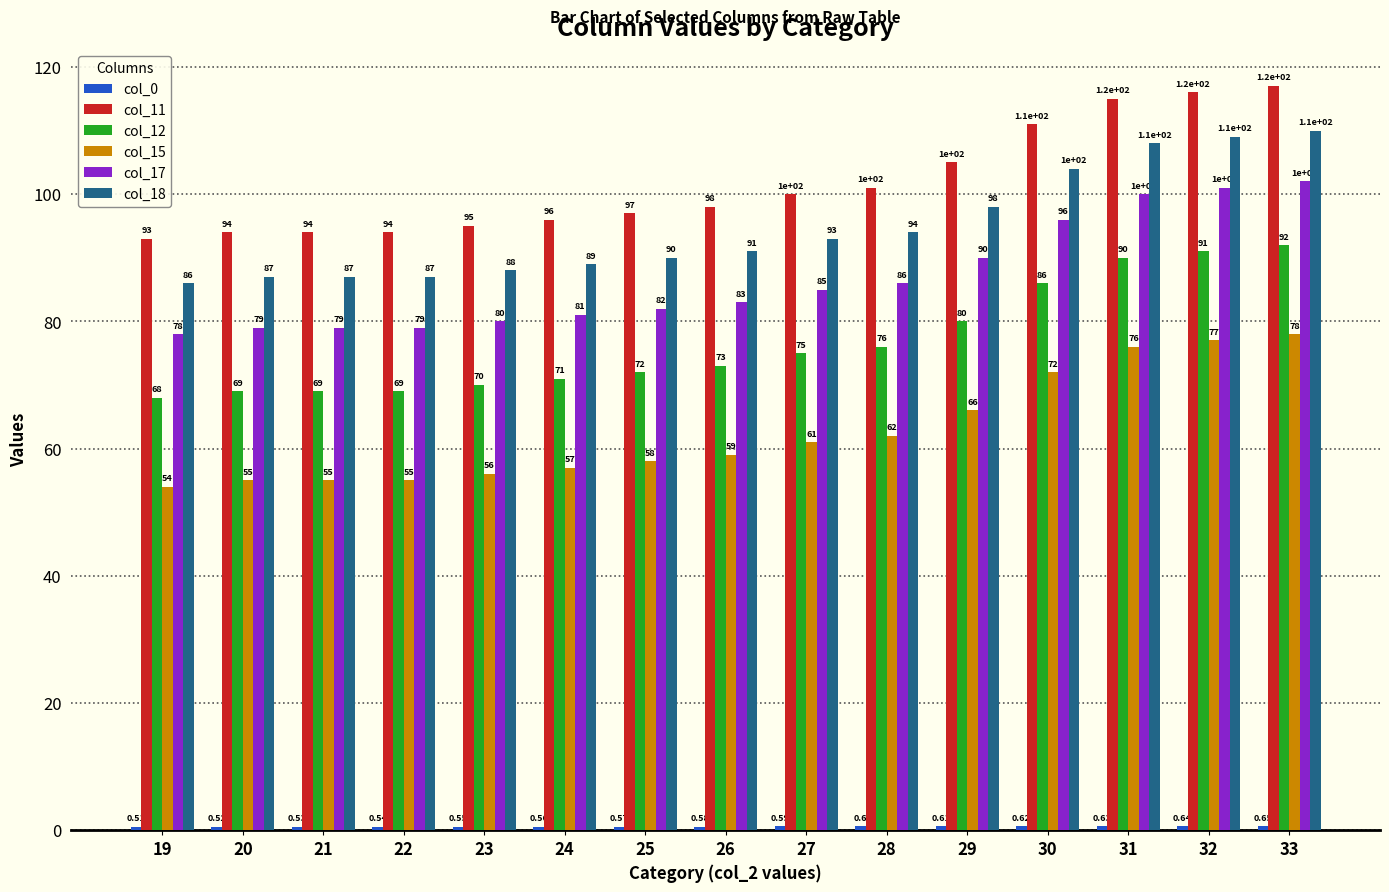

How many categories are shown in the chart?

15